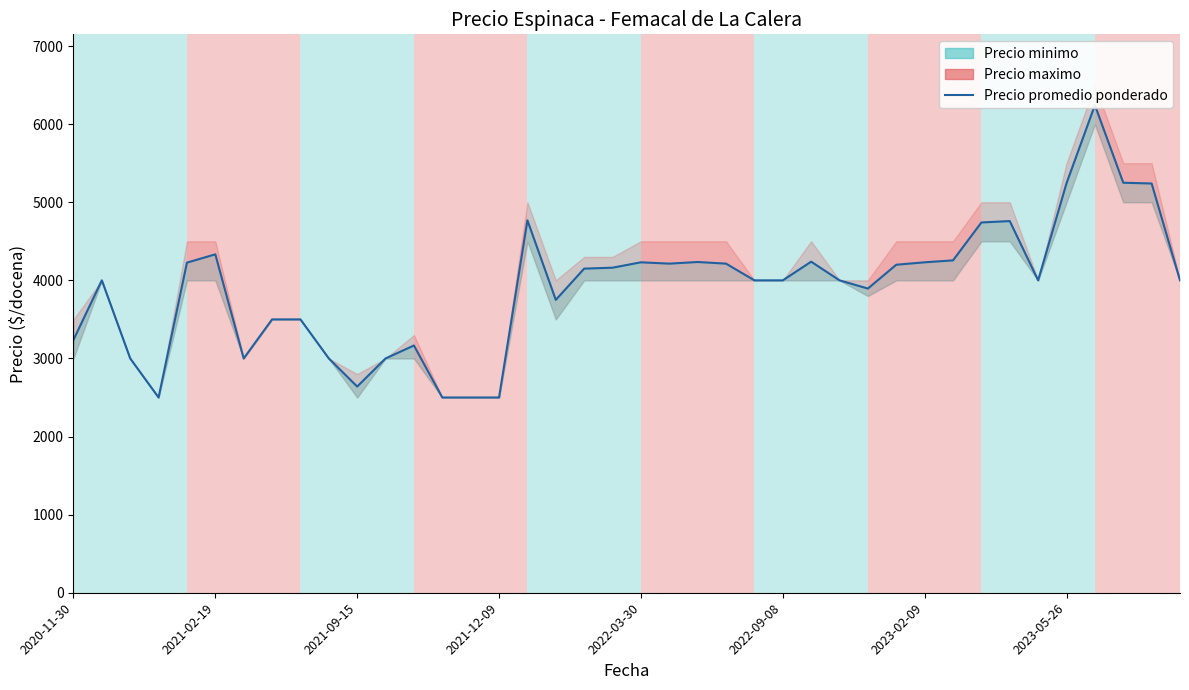

Is this an area chart (filled region under the line)?

No